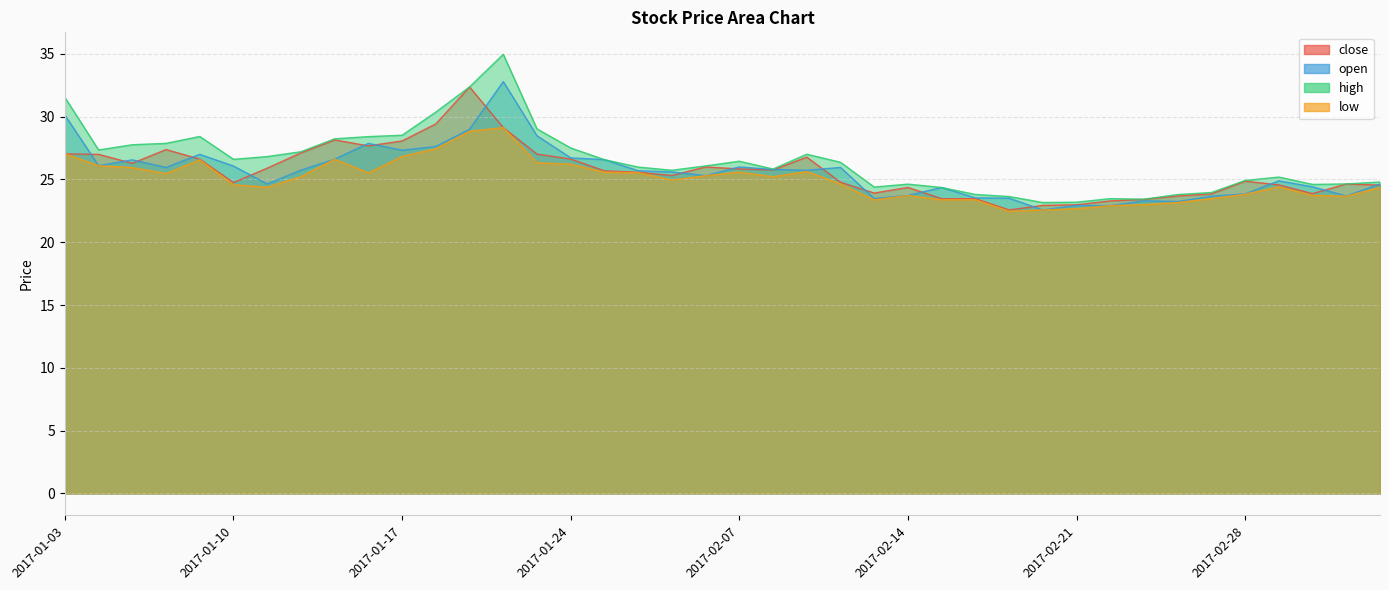

Is the value of low at 2017-02-20 greater than the value of high at 2017-01-11?

No